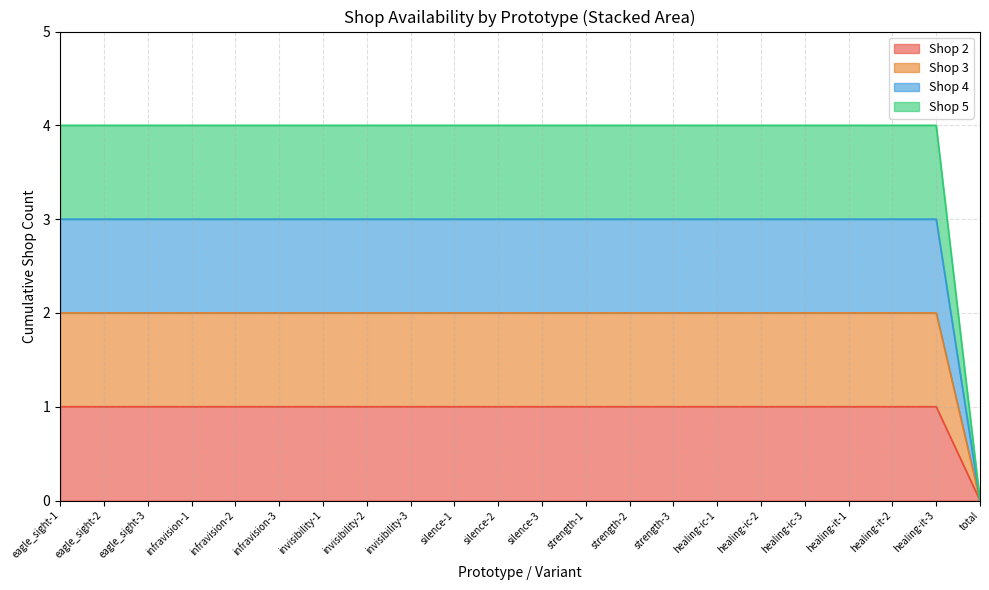

Which series changed the most between strength-3 and healing-ic-3?

Shop 2